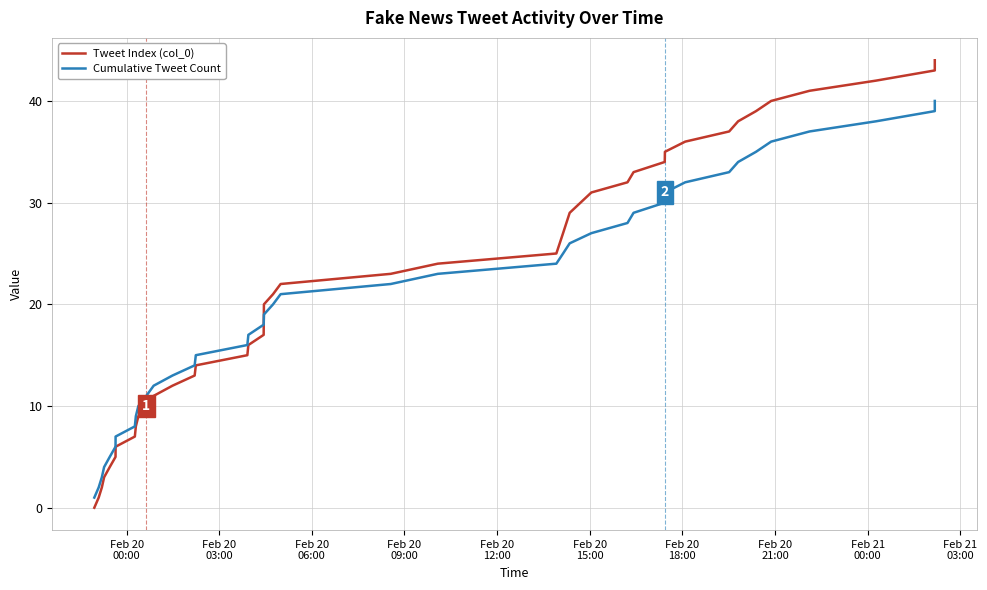

How many values in the Tweet Index (col_0) series are below 22?

20